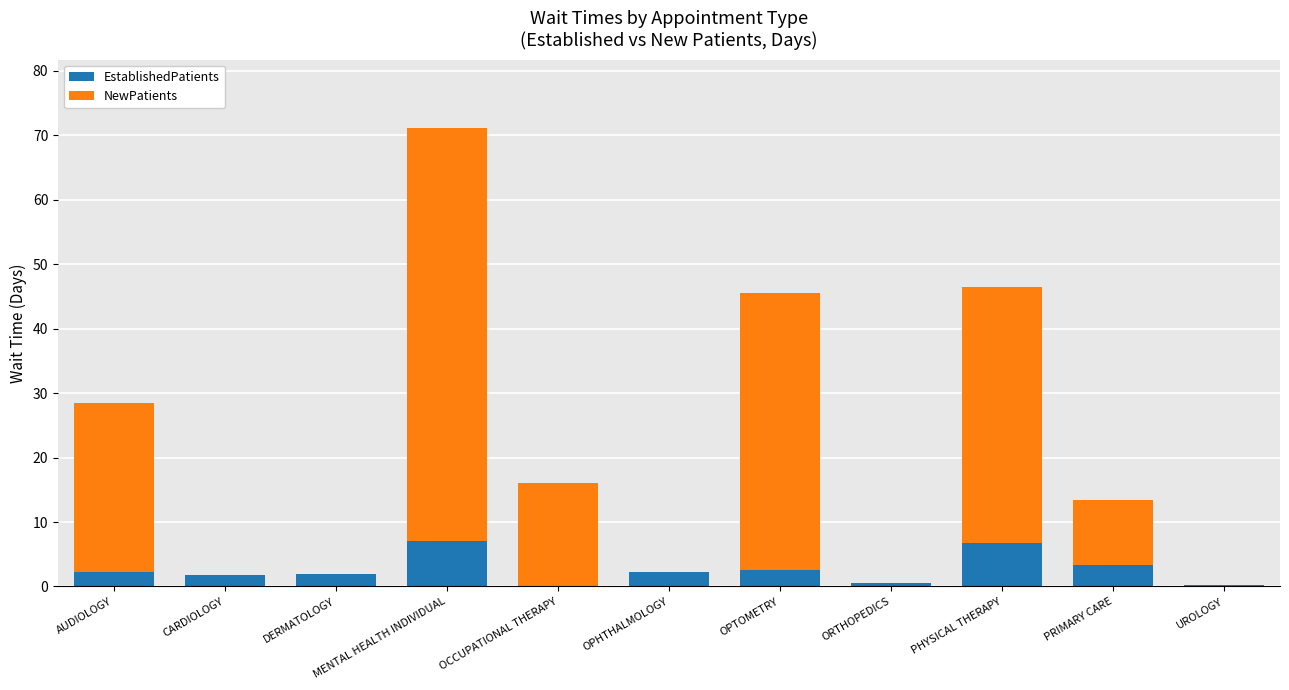

What value does the EstablishedPatients series have at MENTAL HEALTH INDIVIDUAL?

7.1